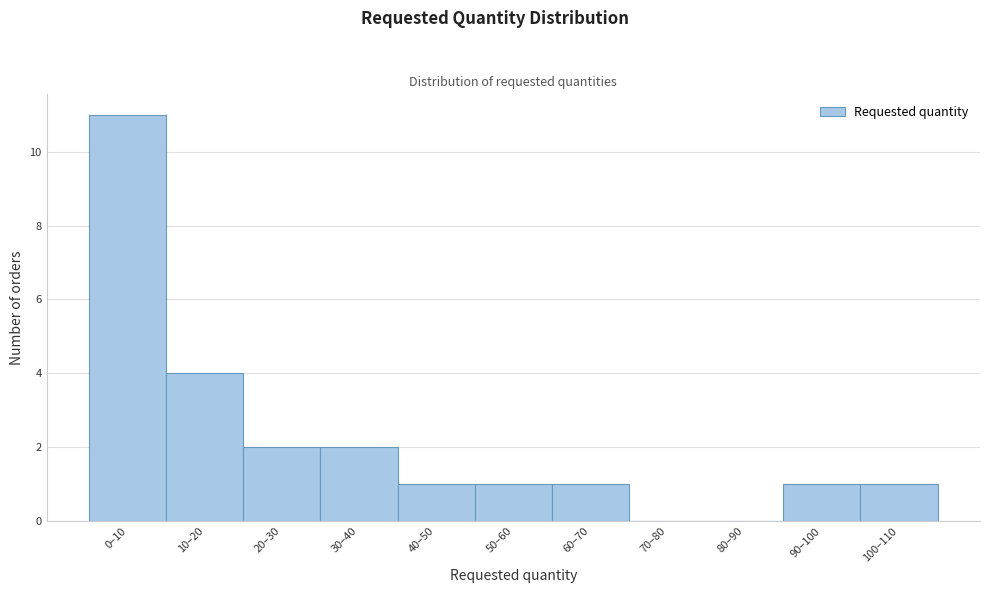

Reading right to left, transcribe all the data shown in this chart.

100–110=1	90–100=1	80–90=0	70–80=0	60–70=1	50–60=1	40–50=1	30–40=2	20–30=2	10–20=4	0–10=11